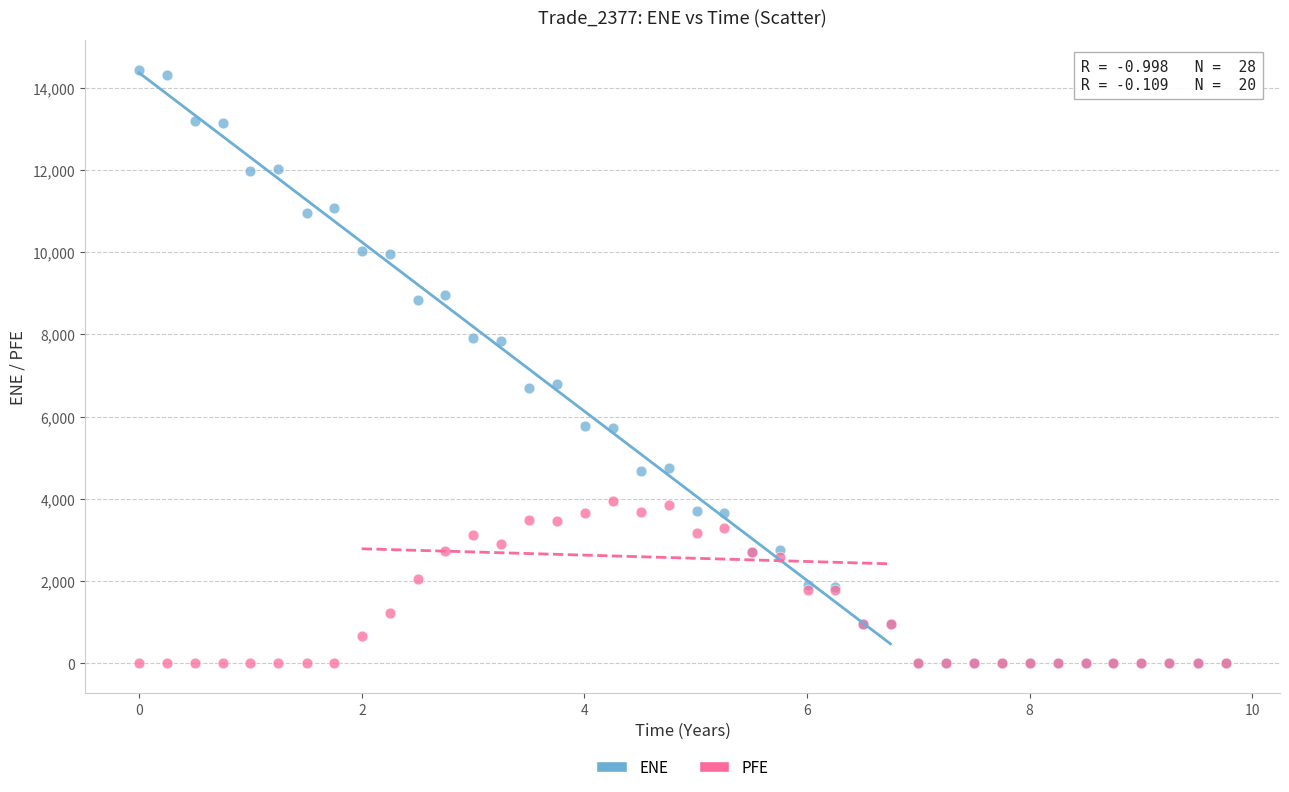

What are all the series names shown in the legend?

ENE, PFE